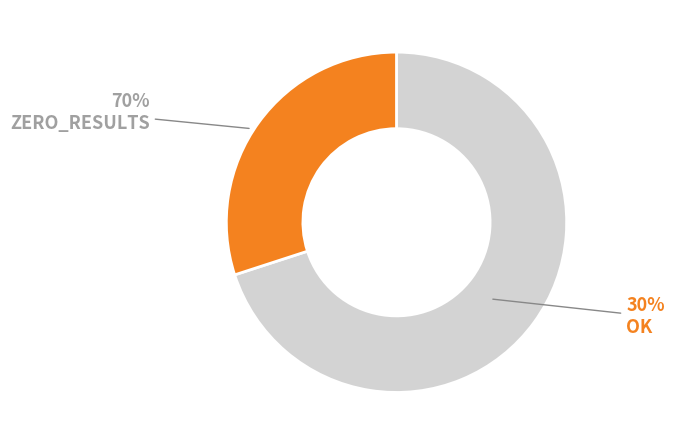

How many slices are in this pie chart?

2